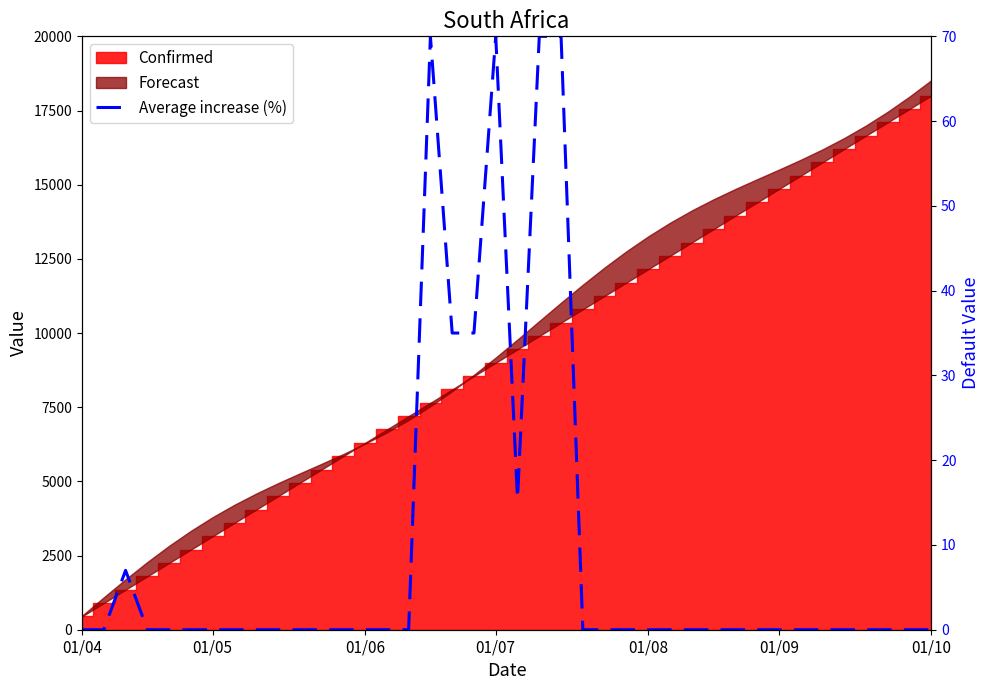

Count the number of values greater than 0.

8